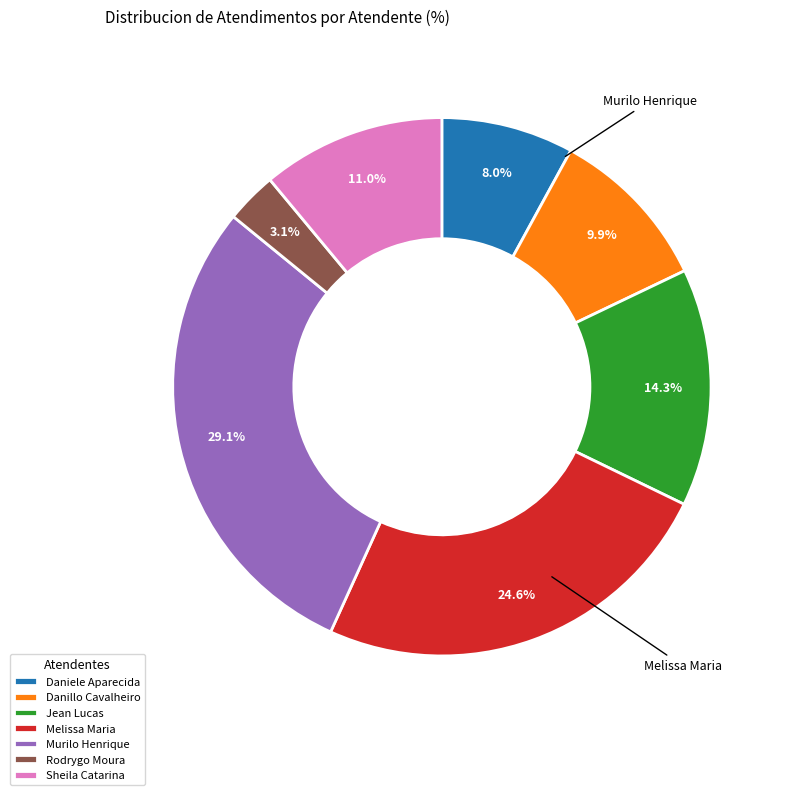

Do Daniele Aparecida and Melissa Maria together represent more than half of the pie?

No